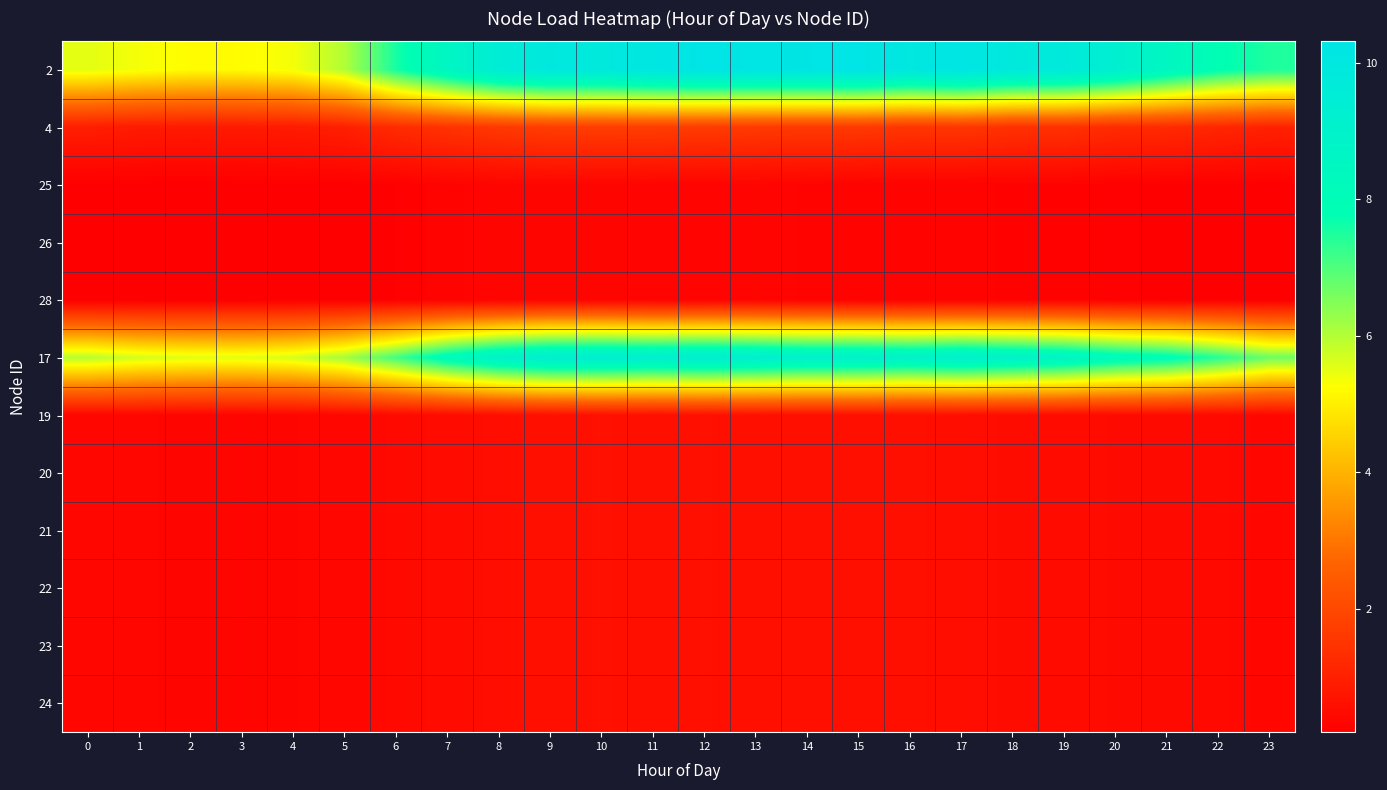

What is the total value across all series at 14?

25.5